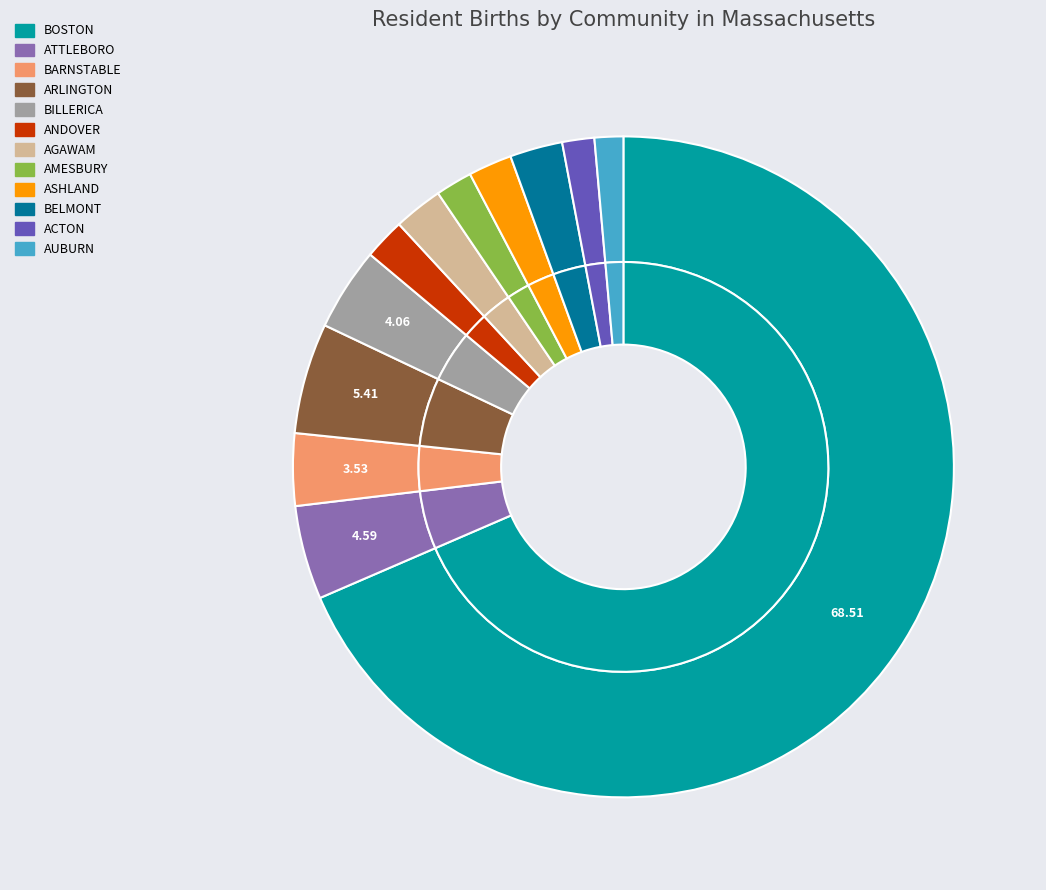

Between AUBURN and BELMONT, which is larger?

BELMONT